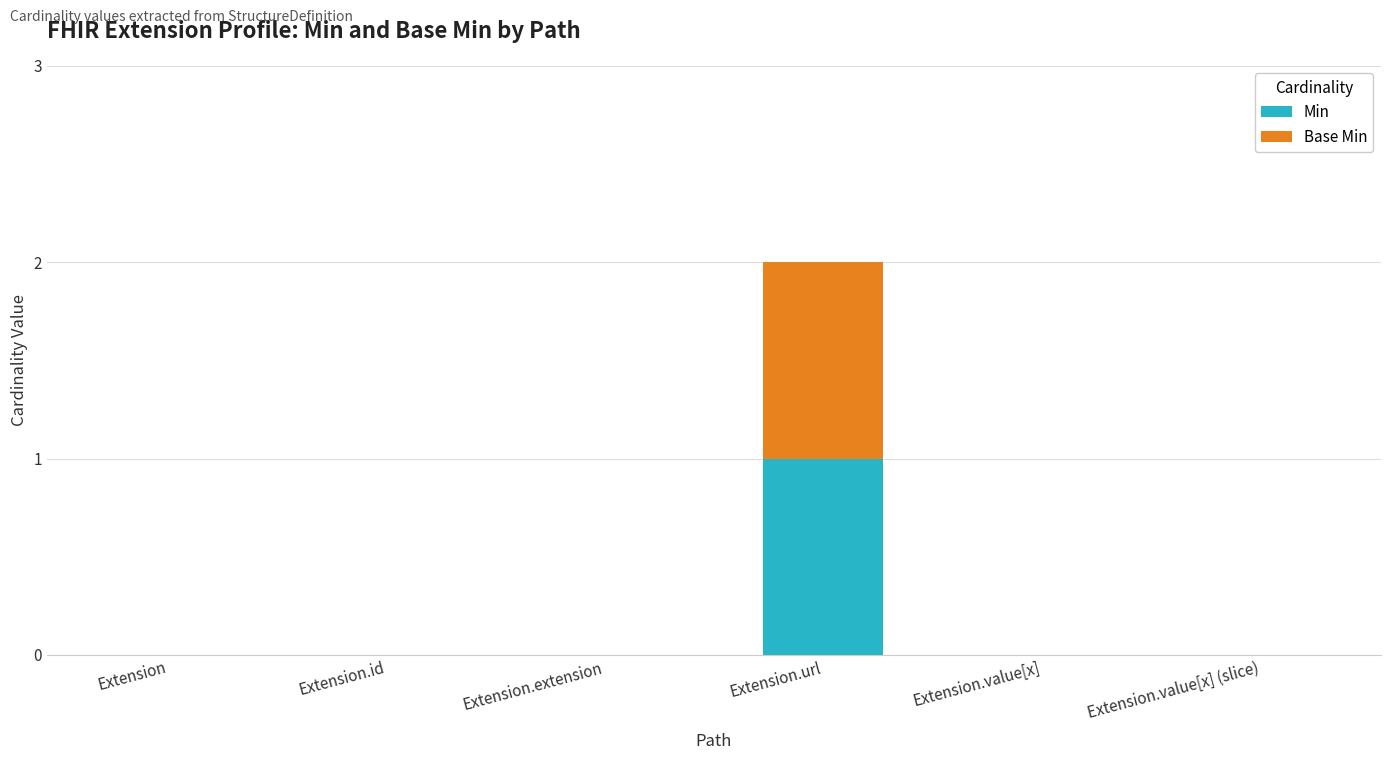

Reading right to left, list the values for the Min series.

Extension.value[x] (slice)=0	Extension.value[x]=0	Extension.url=1	Extension.extension=0	Extension.id=0	Extension=0